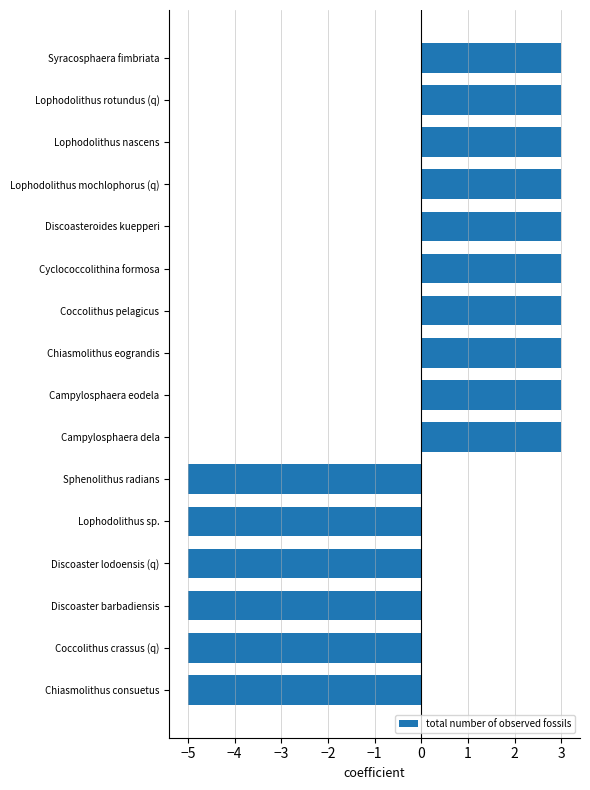

Count the number of data series in this chart.

1